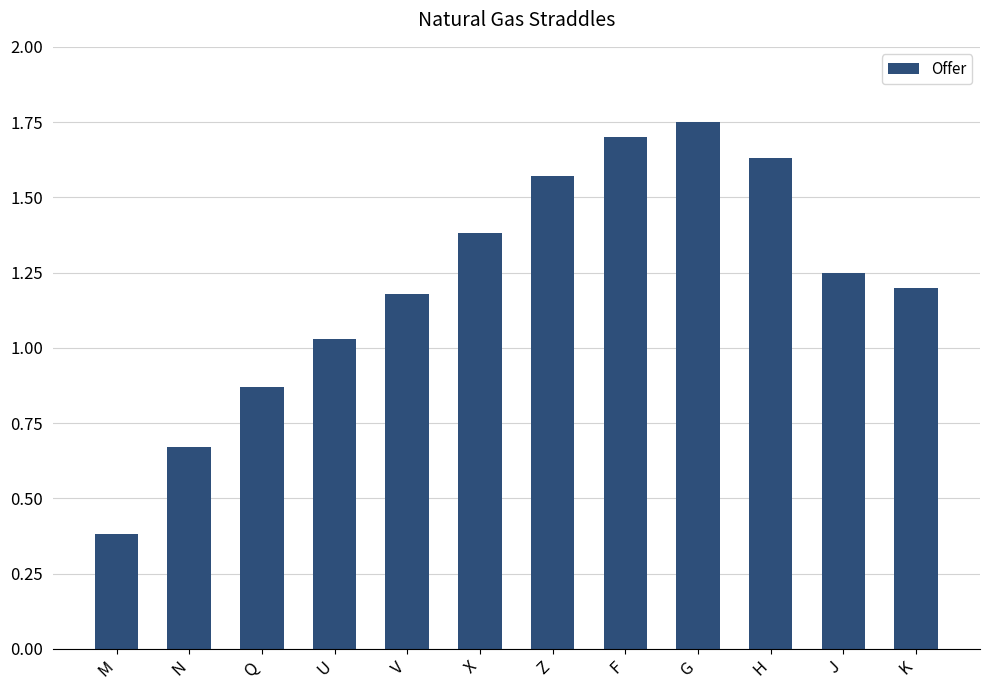

Which label corresponds to the largest value in the chart?

G